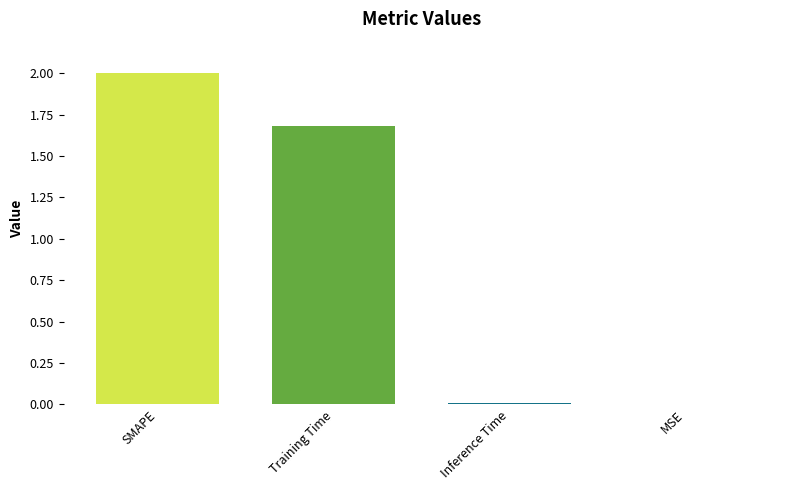

At which label does the data first exceed 1?

SMAPE